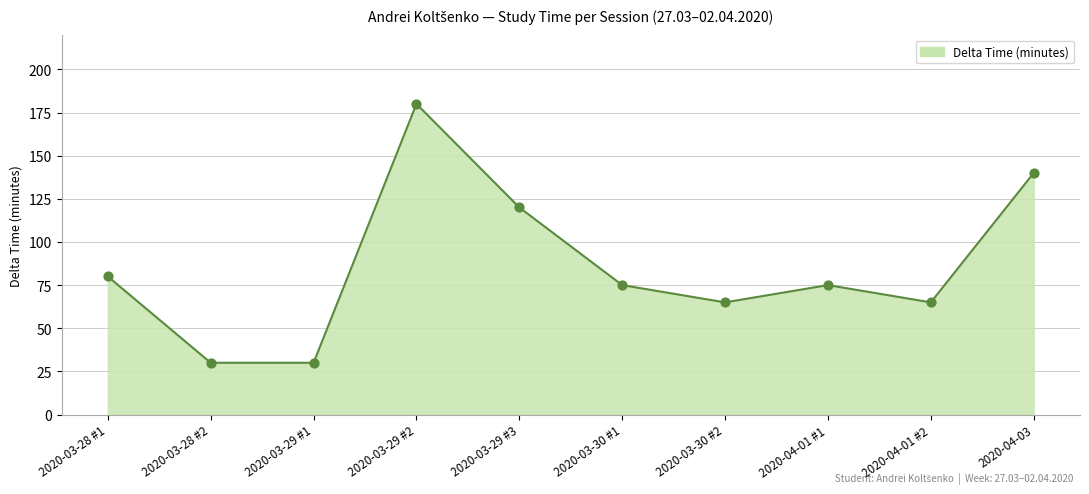

Between 2020-03-29 #3 and 2020-04-01 #1, which is larger?

2020-03-29 #3